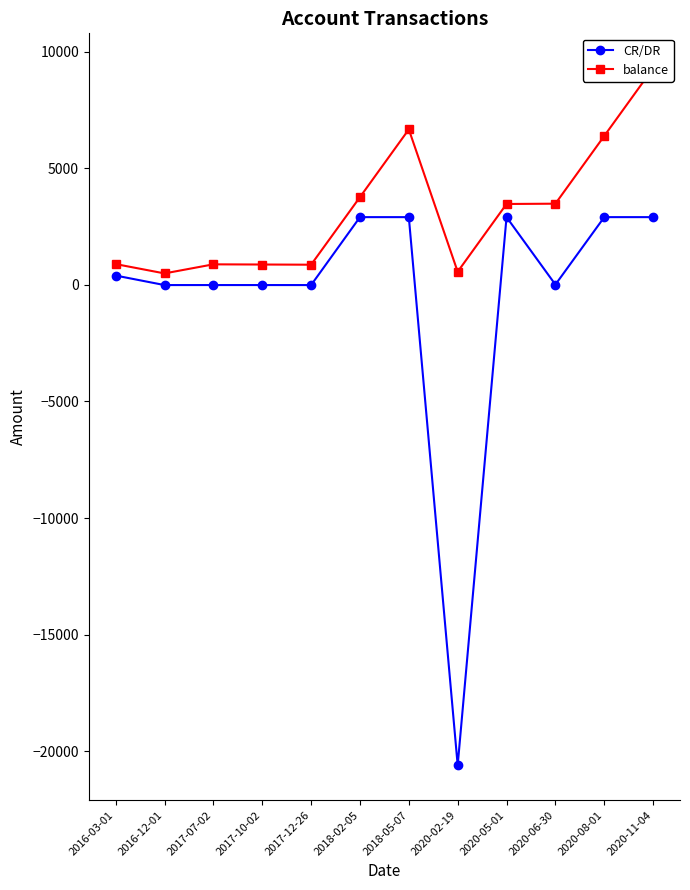

True or false: balance and CR/DR cross at least once.

False